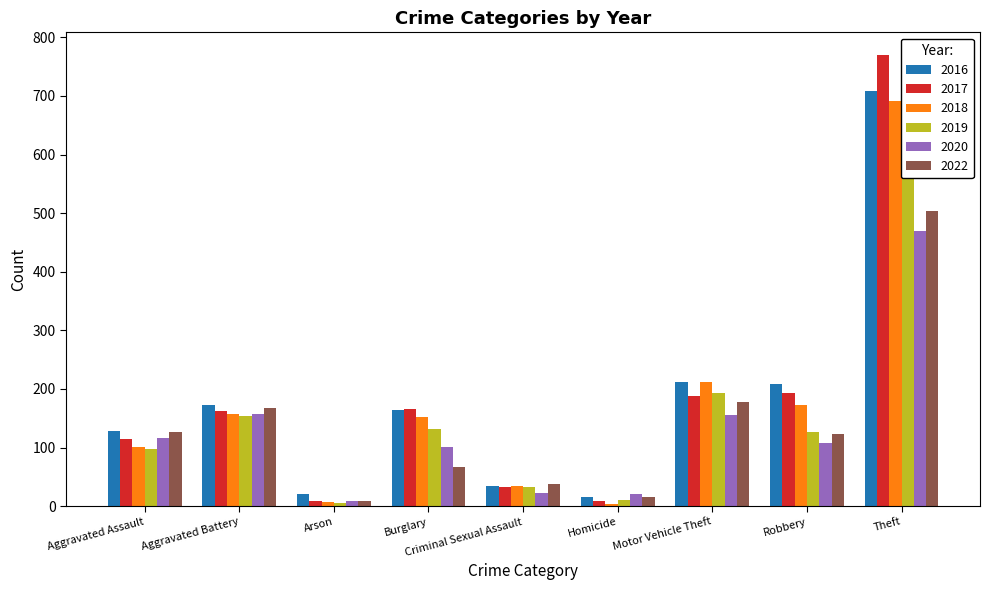

What are all the series names shown in the legend?

2016, 2017, 2018, 2019, 2020, 2022